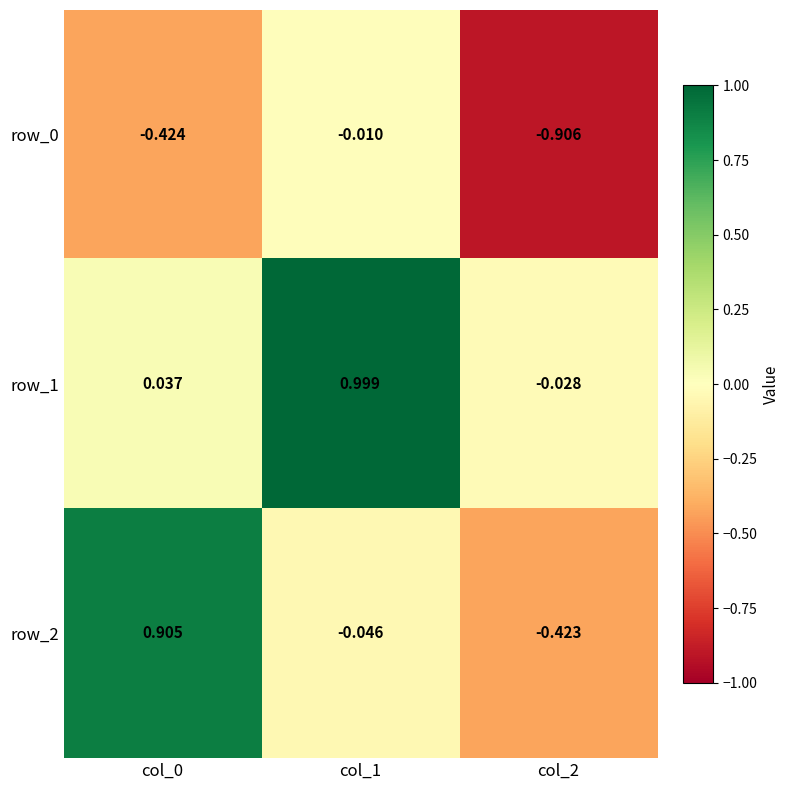

At which label is row_0 closest to 0?

col_1